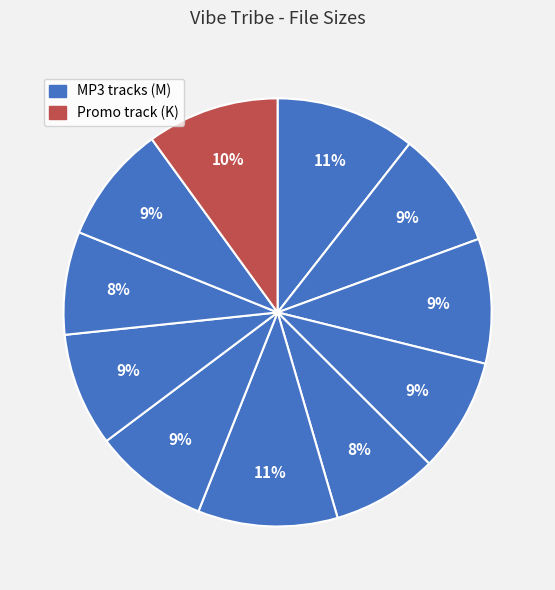

How many segments does this pie chart have?

11